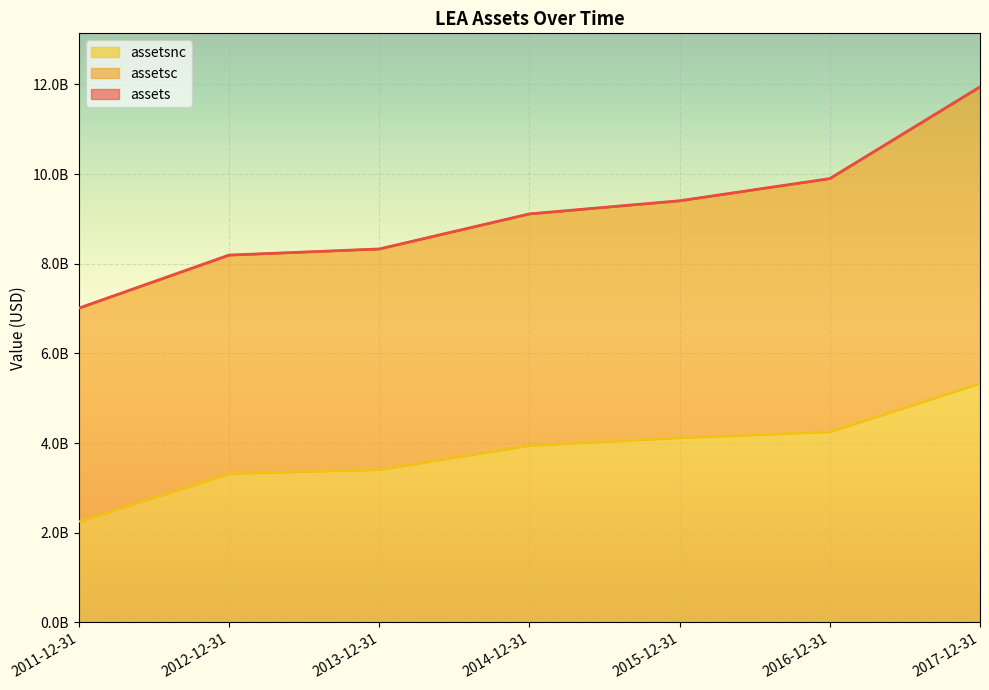

How many data points in assetsnc are above 3947500000?

3